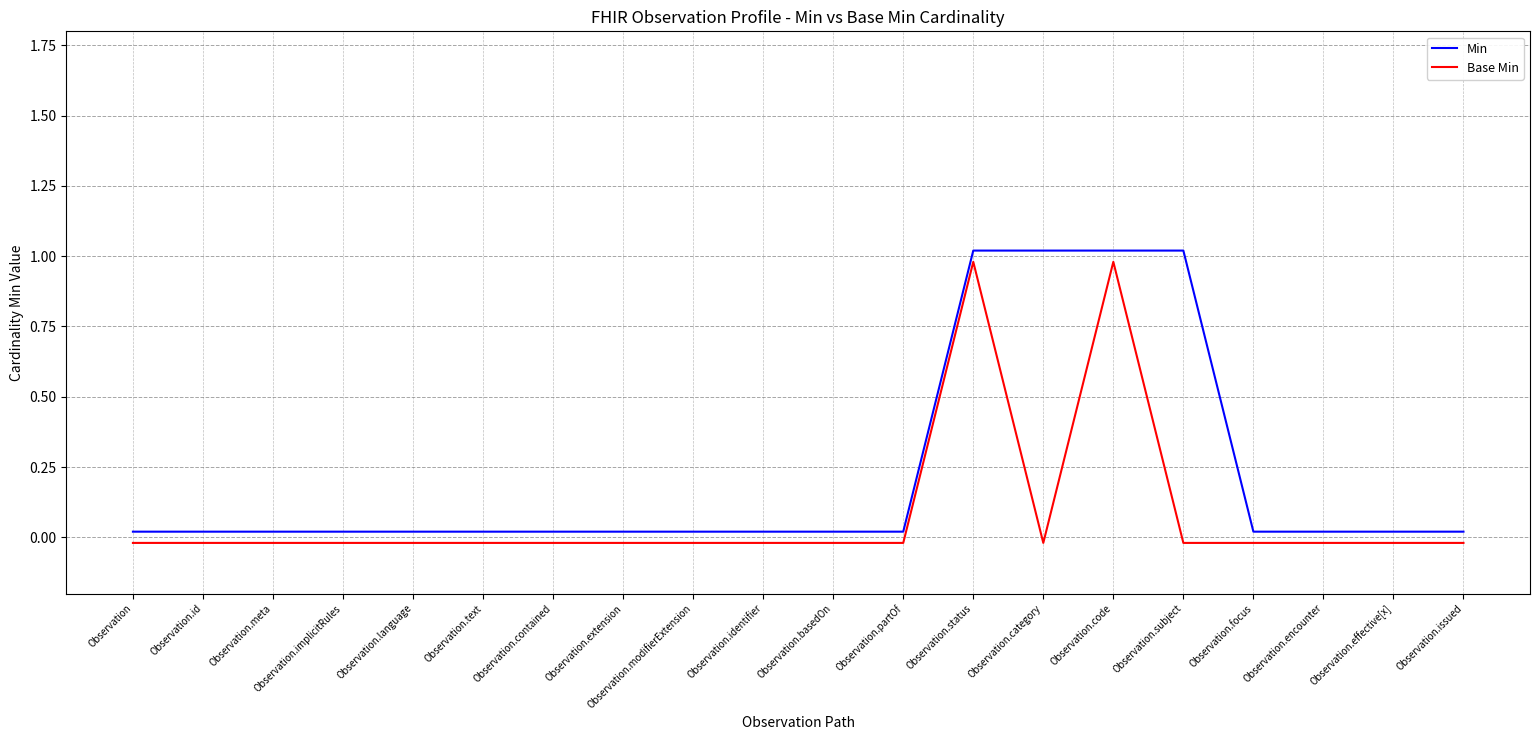

Reading left to right, list all the values displayed in this chart.

Min: 0.0	0.0	0.0	0.0	0.0	0.0	0.0	0.0	0.0	0.0	0.0	0.0	1.0	1.0	1.0	1.0	0.0	0.0	0.0	0.0
Base Min: -0.0	-0.0	-0.0	-0.0	-0.0	-0.0	-0.0	-0.0	-0.0	-0.0	-0.0	-0.0	1.0	-0.0	1.0	-0.0	-0.0	-0.0	-0.0	-0.0